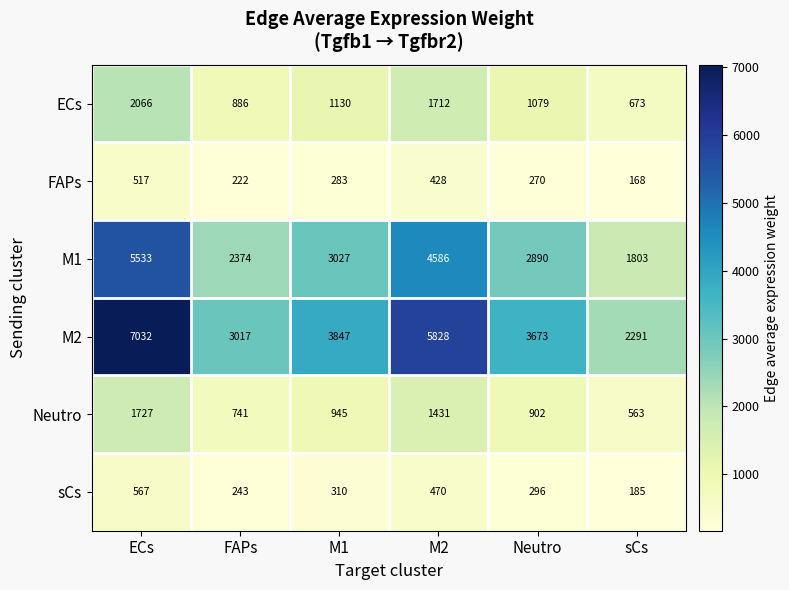

What is the spread (max minus min) of values at M2?

5400